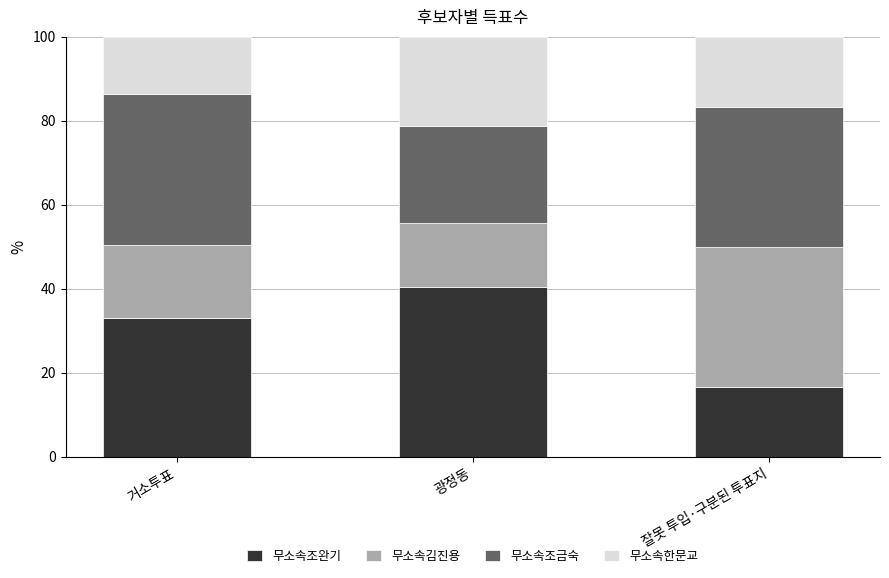

What is the difference between the 무소속조완기 values at 잘못 투입·구분된 투표지 and 거소투표?

16.4